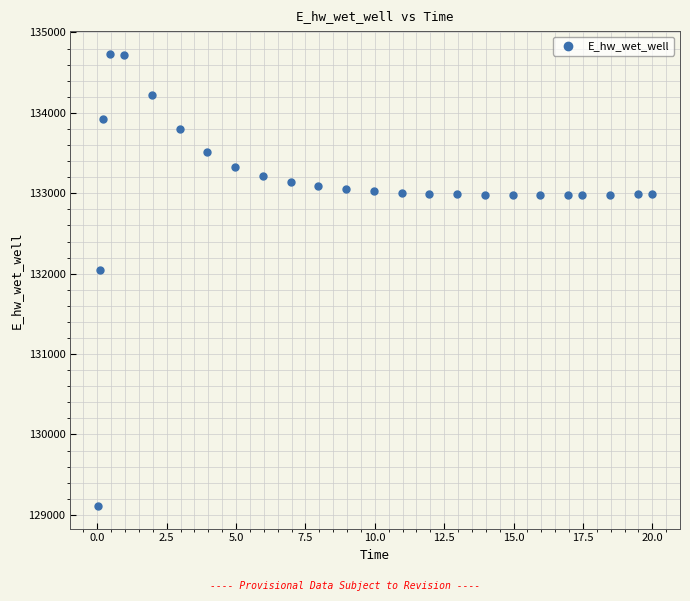

What is the range of Y values (max minus min)?

5625.4